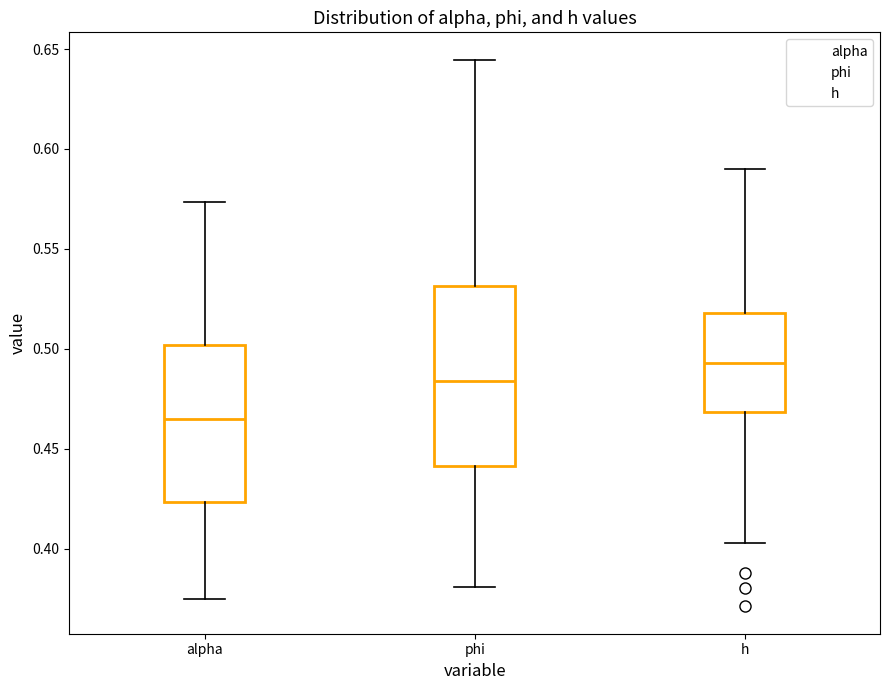

Where is the upper edge of the box for phi on the y-axis? The values are not printed on the chart, so give them approximately, as read against the axis.

0.530